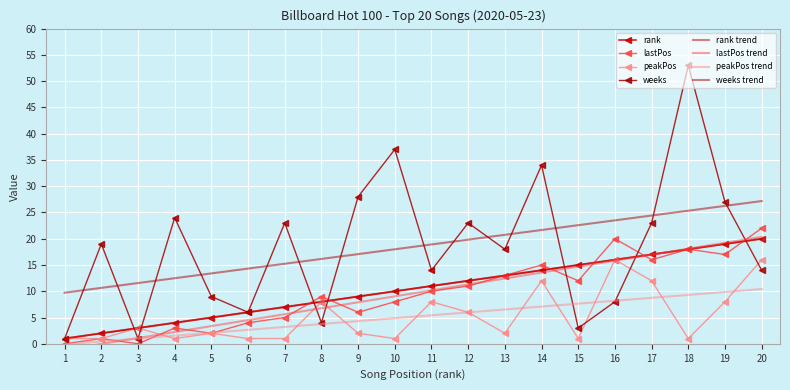

What is the difference between the peakPos values at 12 and 7?

5.0